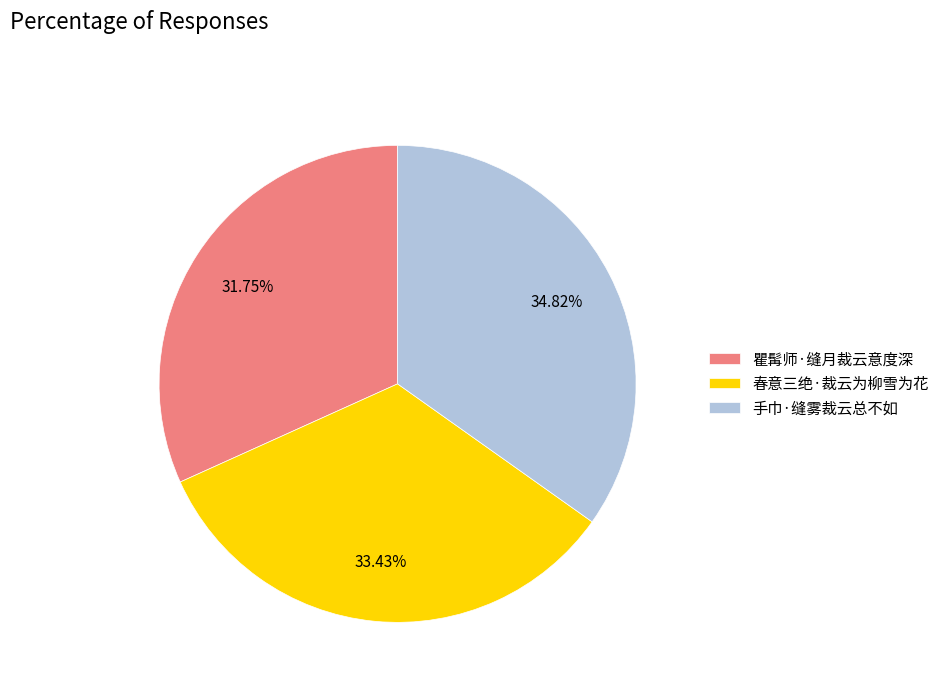

To the nearest percent, what portion does 春意三绝·裁云为柳雪为花 represent?

33%